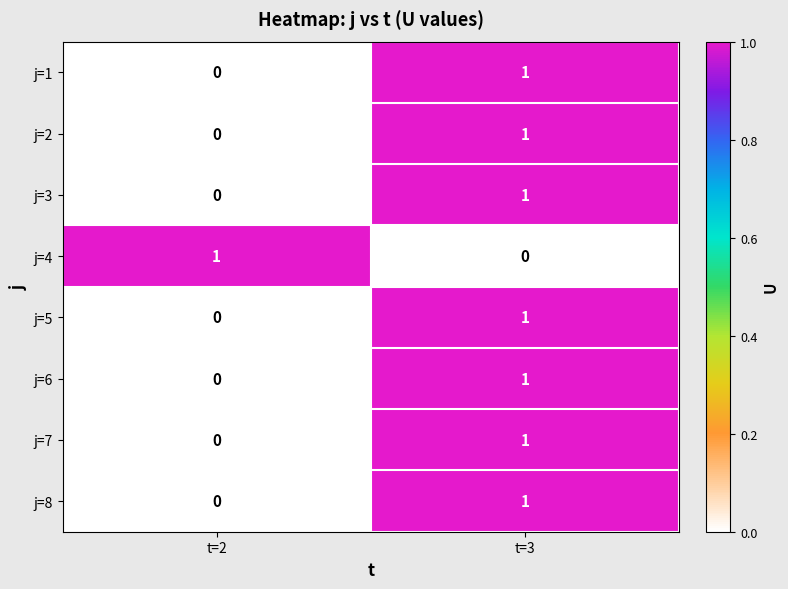

At which label does j=6 reach its minimum?

t=2